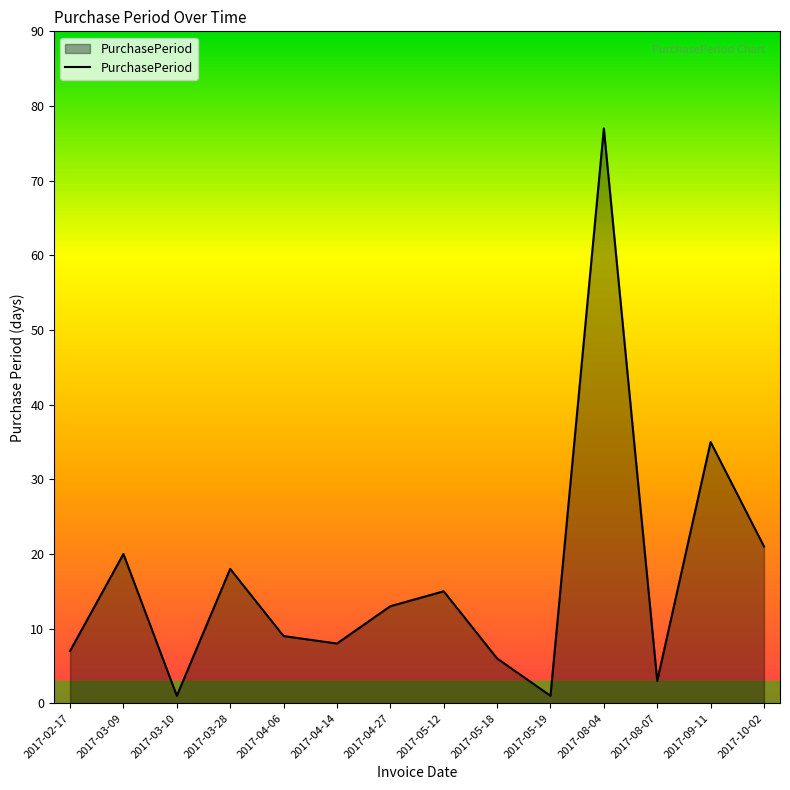

What position from the left is 2017-04-27?

7